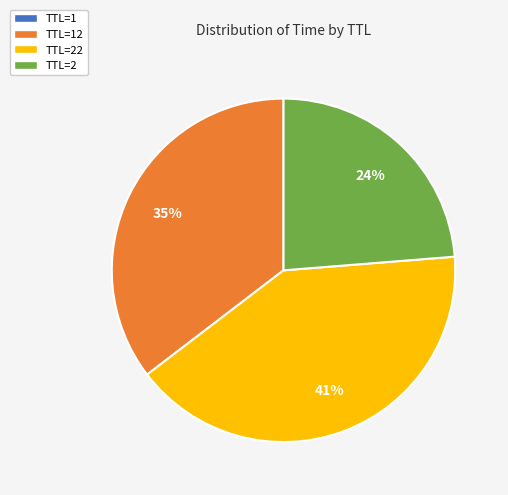

True or false: TTL=22 accounts for 31% of the total.

False